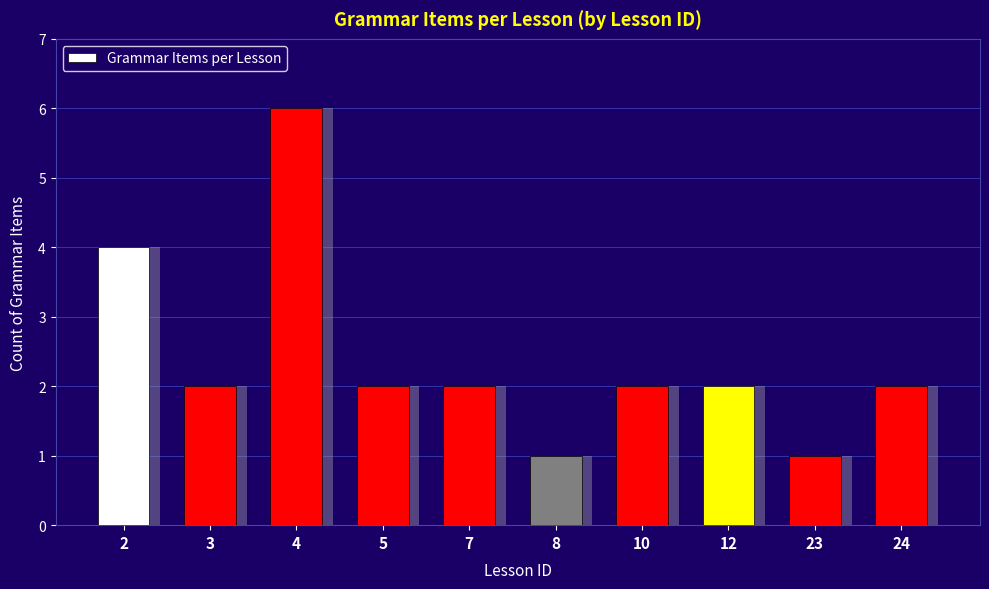

List the labels in order of value, largest first.

4, 2, 3, 5, 7, 10, 12, 24, 8, 23